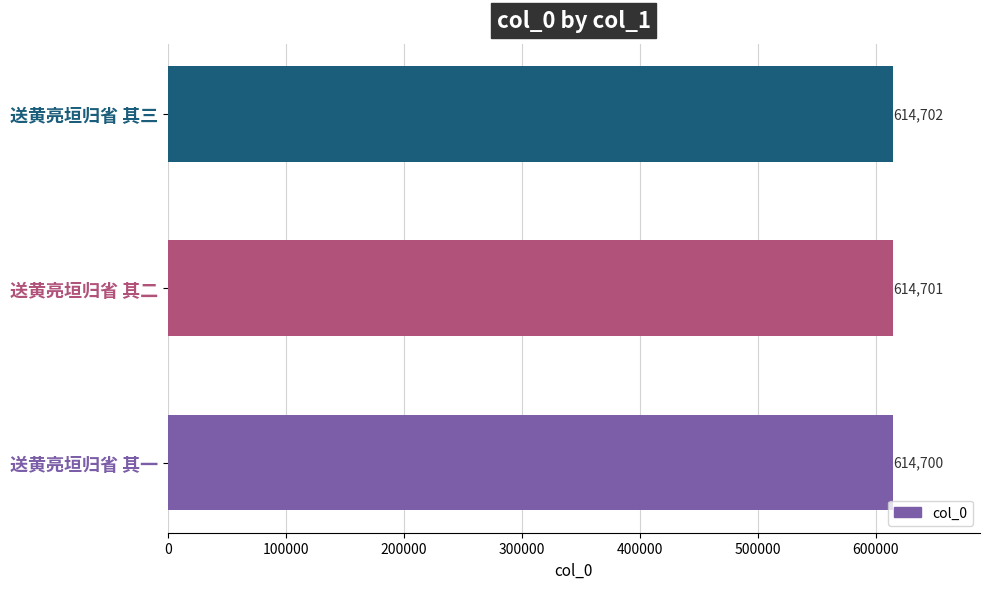

Is it true that the value at 送黄亮垣归省 其三 is 614702?

True